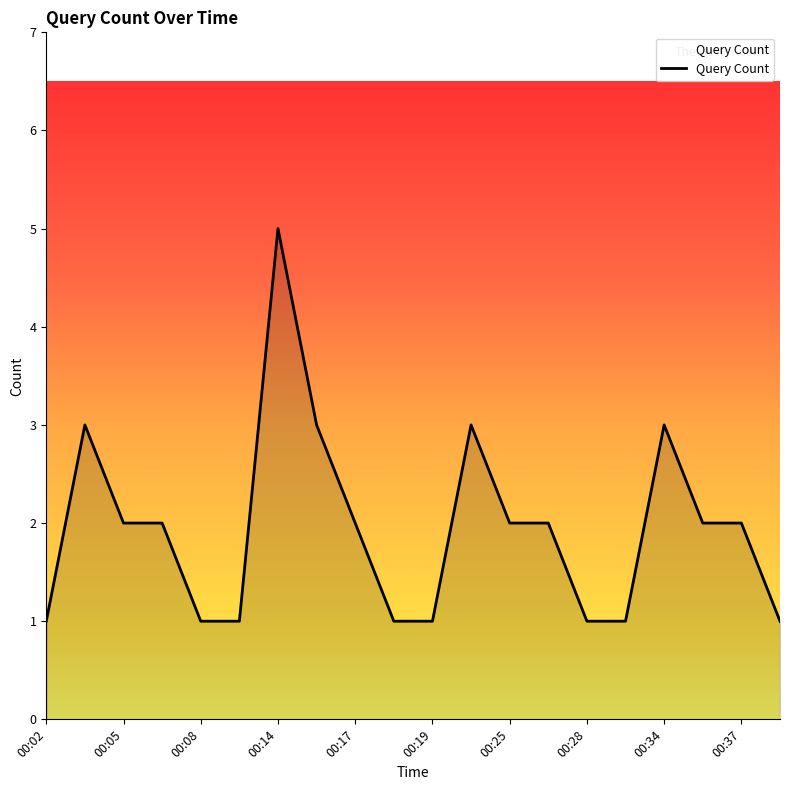

What is the difference between the maximum and minimum values?

4